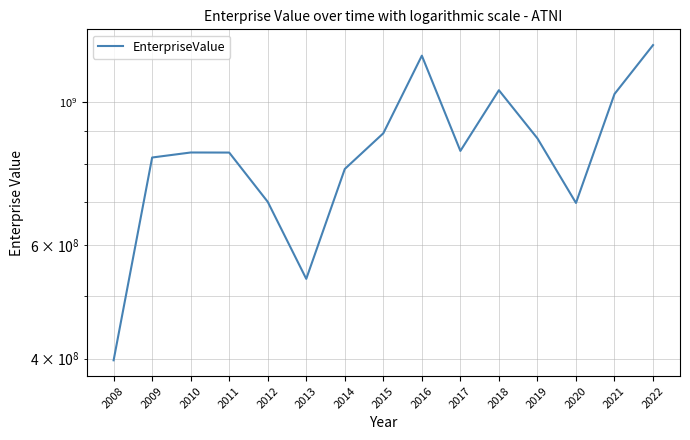

What is the difference between the values at 2008 and 2014?

389595970.0